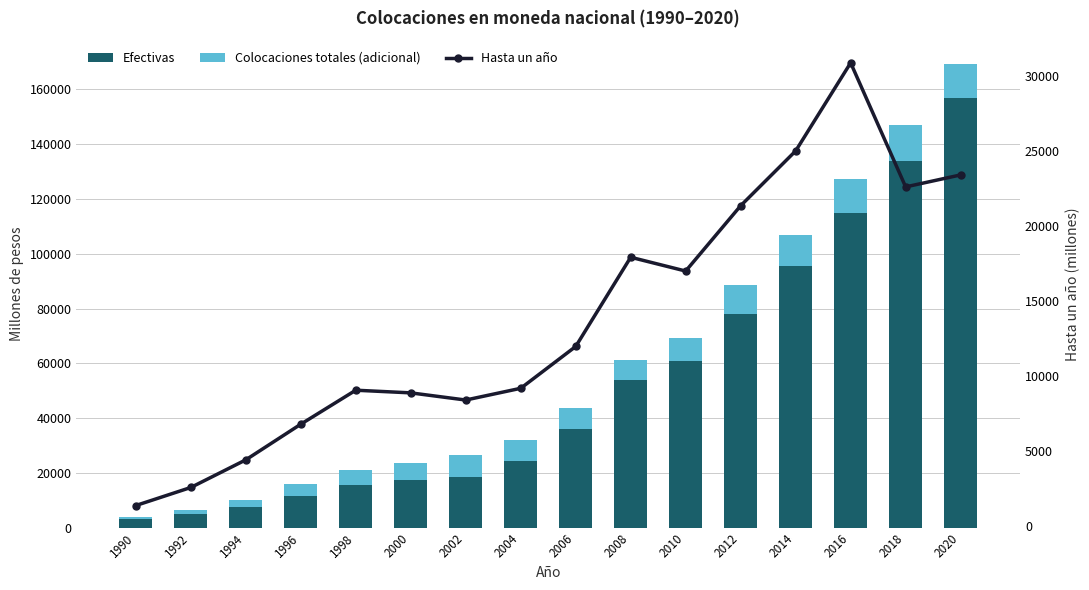

Reading left to right, what are all the values shown in this chart?

Efectivas: 1990=3062	1992=4921	1994=7613	1996=11460	1998=15591	2000=17300	2002=18654	2004=24455	2006=36157	2008=53786	2010=60727	2012=78038	2014=95517	2016=114781	2018=133680	2020=156712
Colocaciones totales (adicional): 1990=747	1992=1480	1994=2549	1996=4463	1998=5573	2000=6346	2002=7742	2004=7371	2006=7350	2008=7490	2010=8573	2012=10714	2014=11192	2016=12502	2018=13473	2020=12584
Hasta un año: 1990=1393	1992=2593	1994=4431	1996=6803	1998=9065	2000=8889	2002=8412	2004=9193	2006=11976	2008=17912	2010=16994	2012=21342	2014=24988	2016=30849	2018=22594	2020=23391